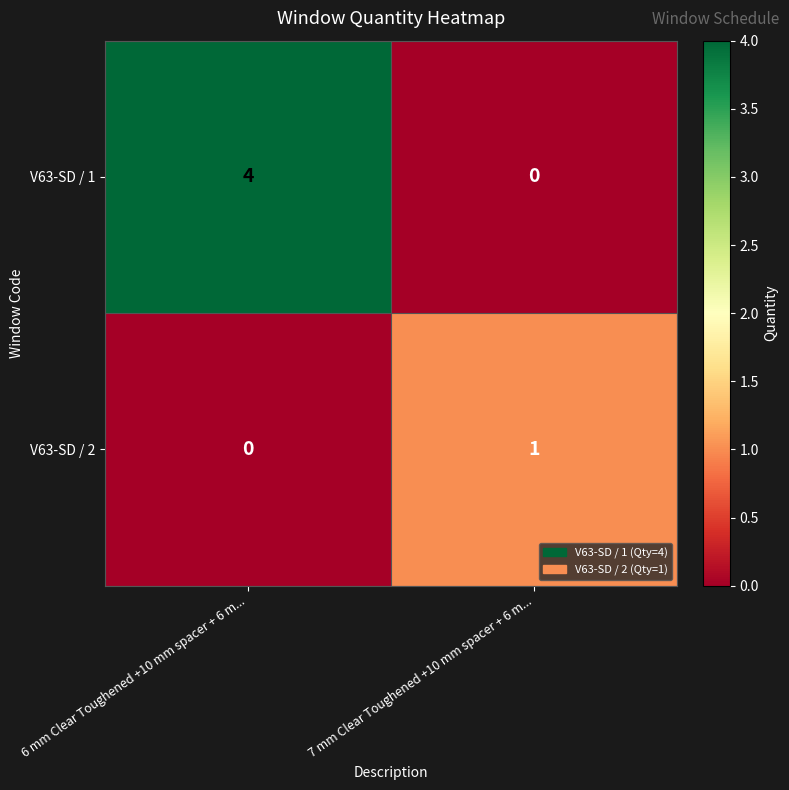

Which category has the highest value across all series?

6 mm Clear Toughened +10 mm spacer + 6 m...